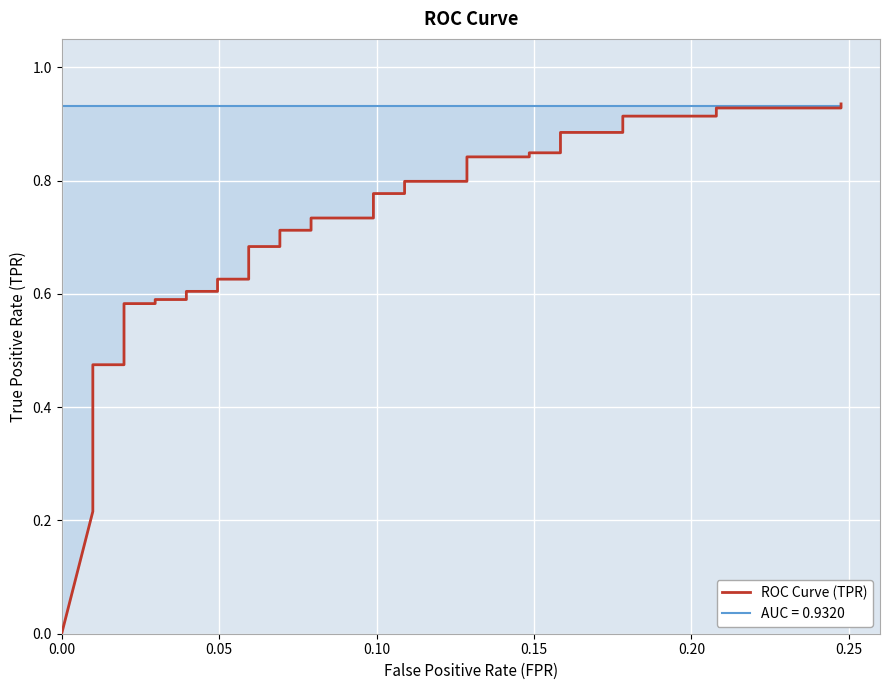

What is the difference between the maximum and second lowest values?

0.7